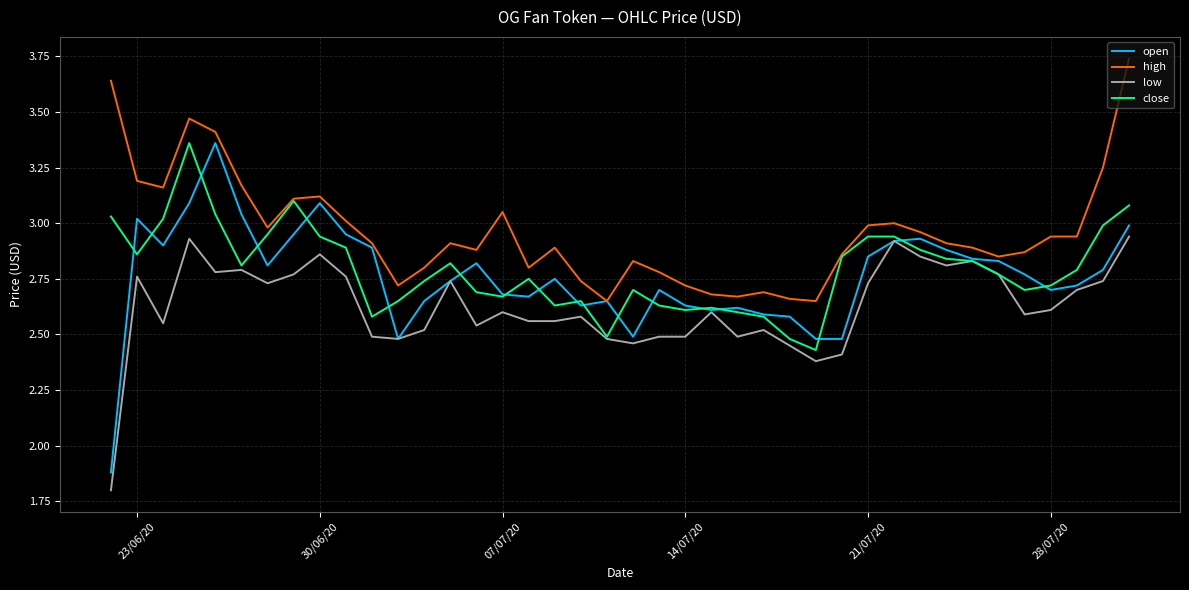

True or false: high and low cross at least once.

False